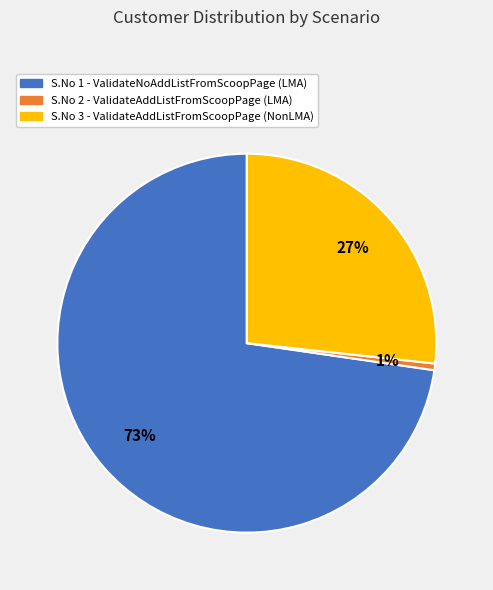

Is there a majority slice in this chart?

Yes